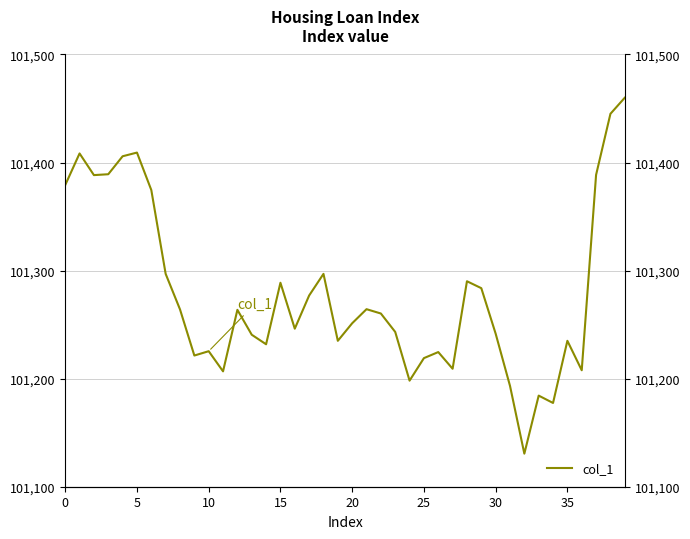

What is the label of the 21st point from the left?

20